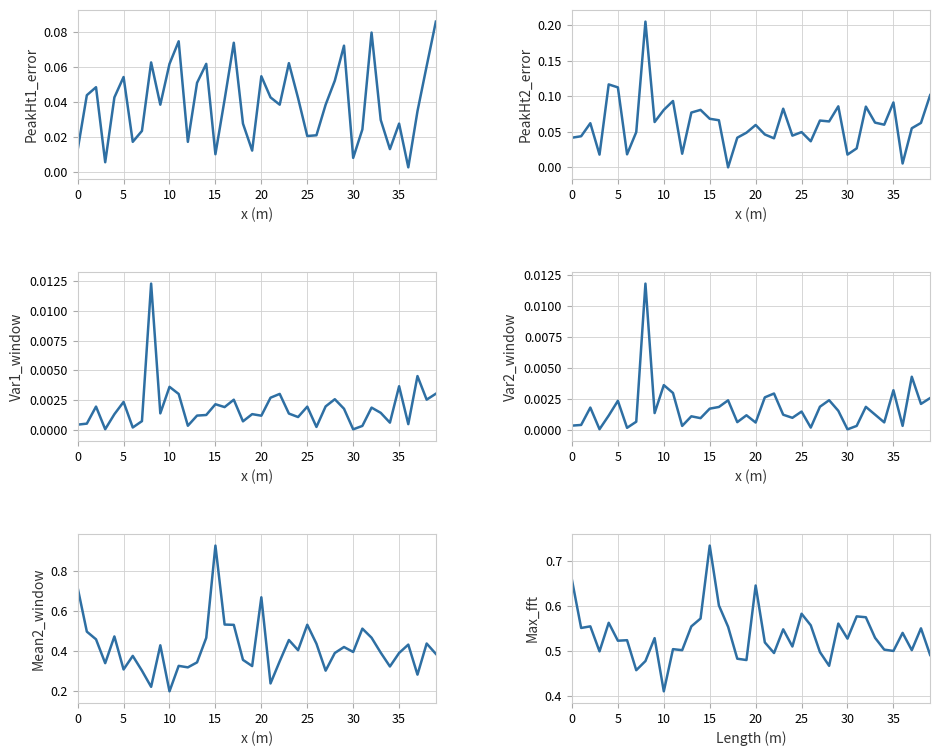

Rank the series by their maximum value, from highest to lowest.

Mean2_window, Max_fft, PeakHt2_error, PeakHt1_error, Var1_window, Var2_window